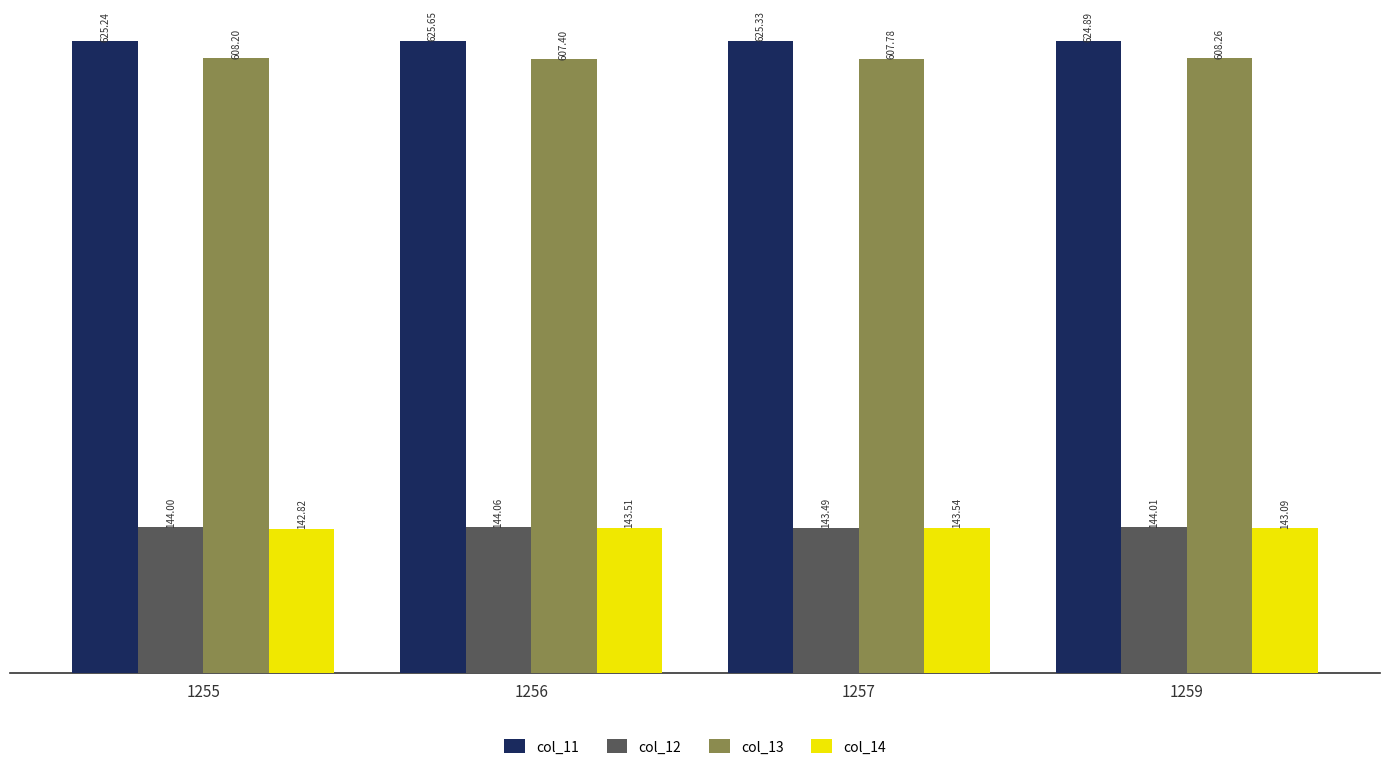

Which series has the largest total across all categories?

col_11